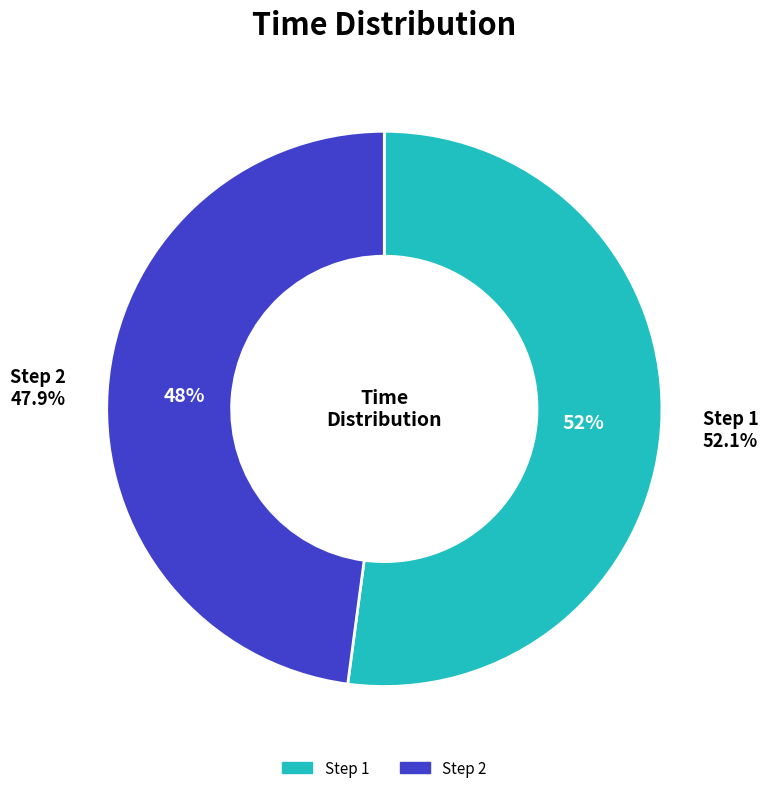

To the nearest percent, what is the combined percentage of 2 and 1?

100%